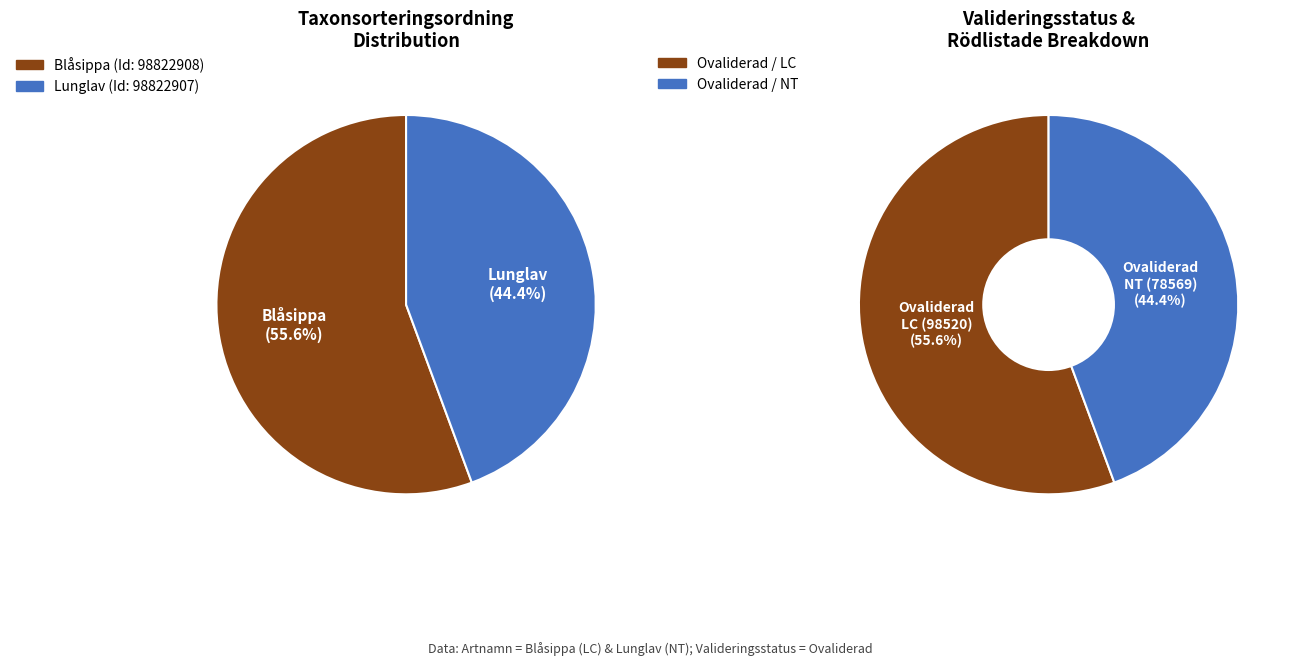

What percentage do 98822907 and 98822908 together represent?

100.0%